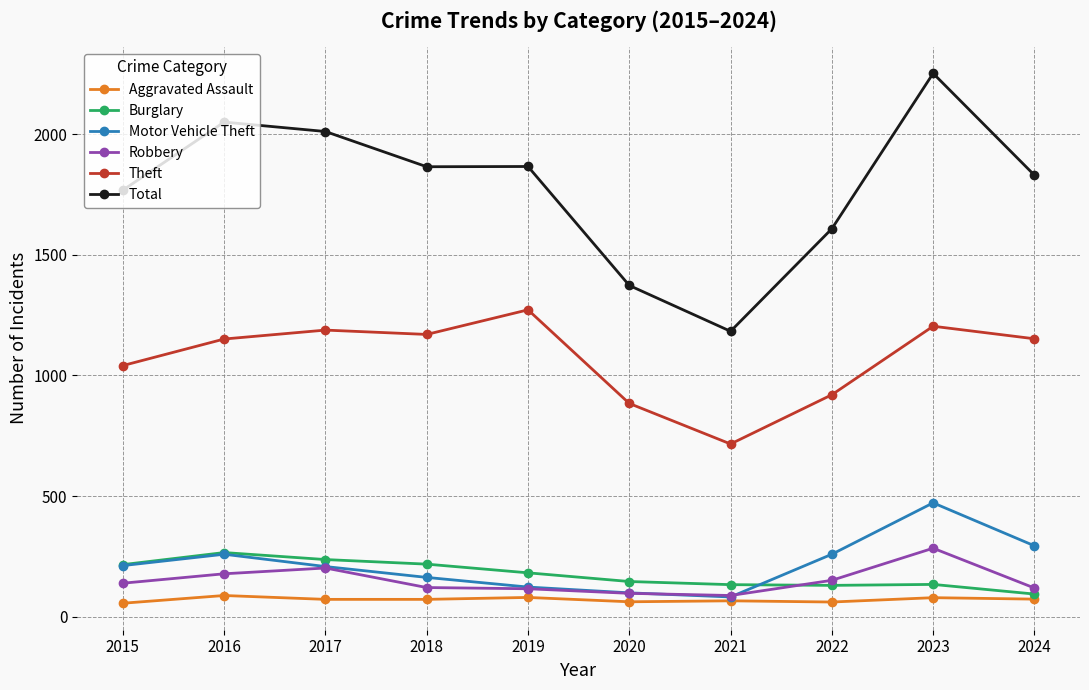

What is the minimum value for Robbery?

88